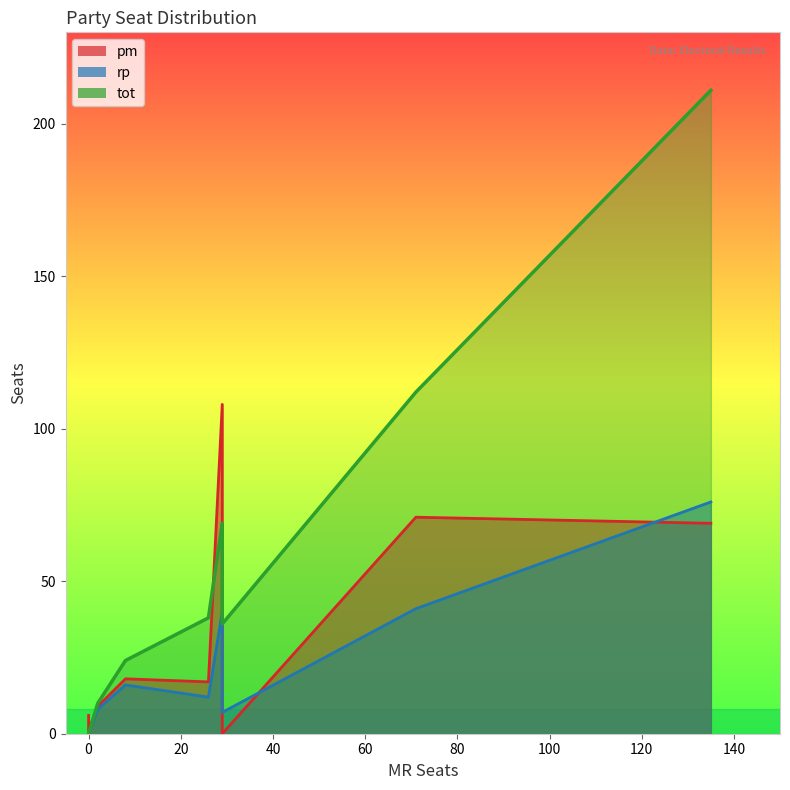

What are all the series names shown in the legend?

pm, rp, tot